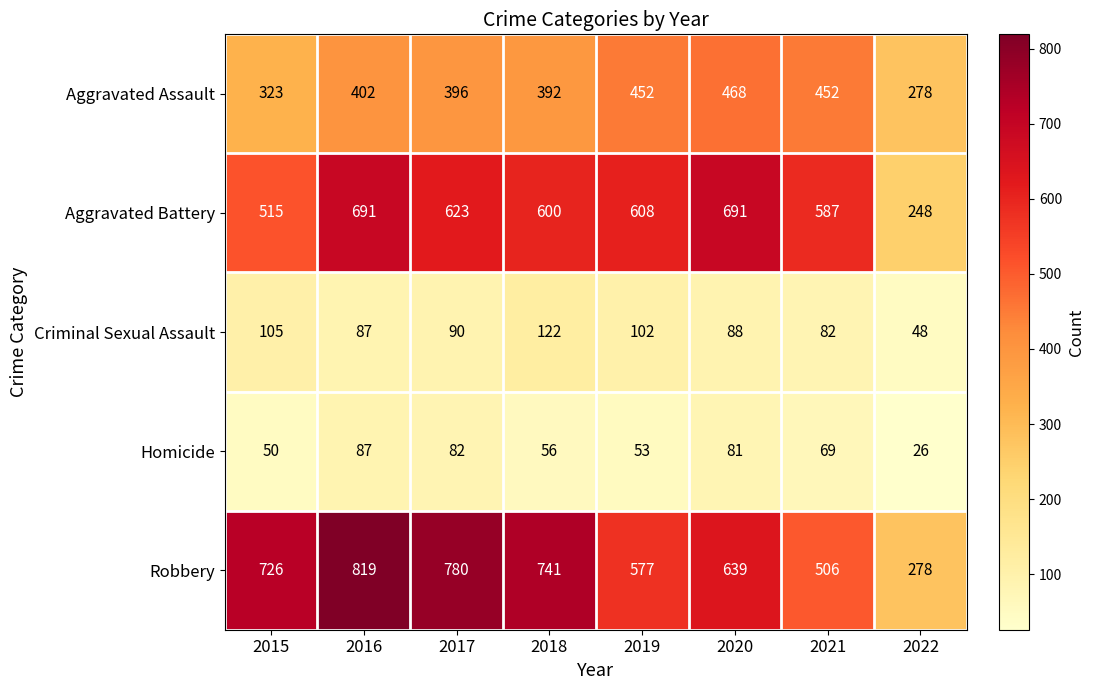

Is it true that Criminal Sexual Assault equals 105 at 2015?

True